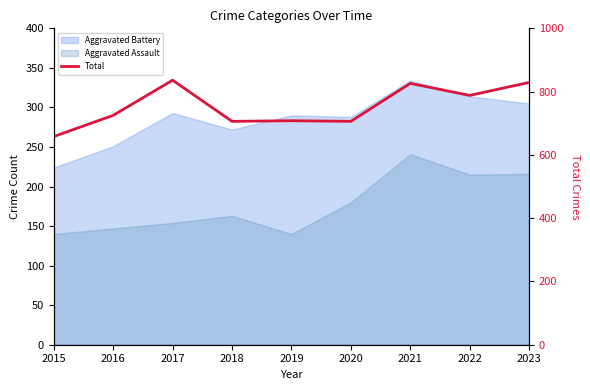

Reading left to right, extract all data points from this chart.

658	725	836	706	708	706	826	788	829